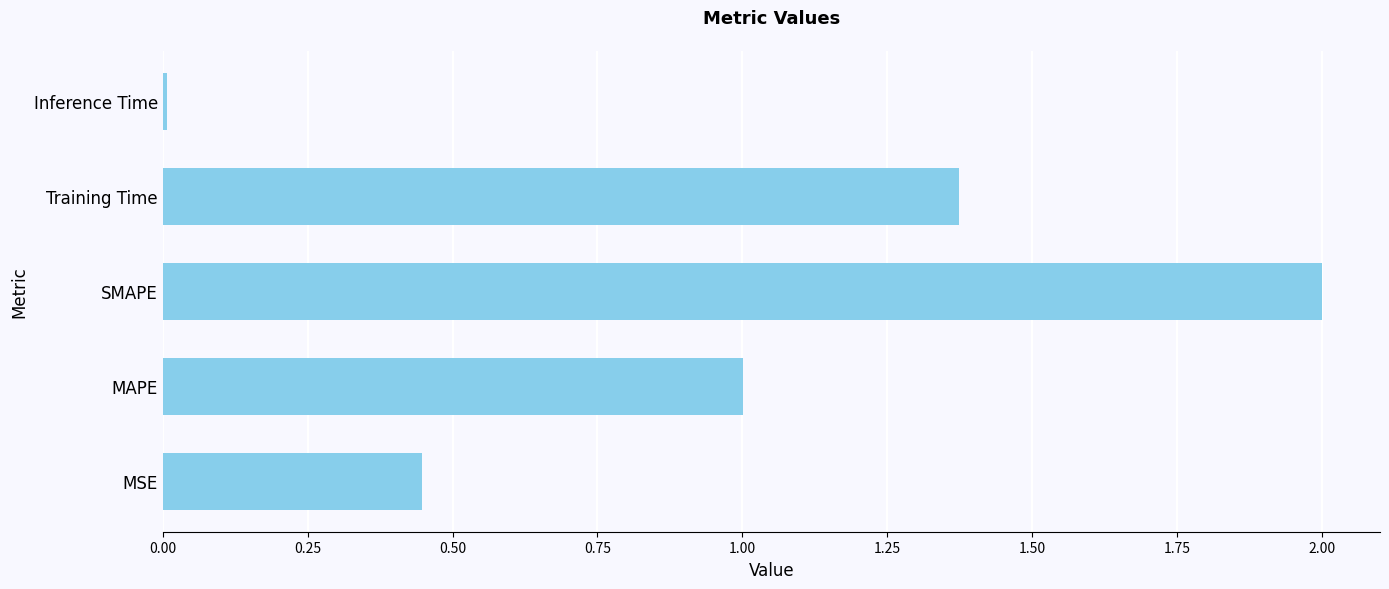

What is the greatest value displayed?

2.0